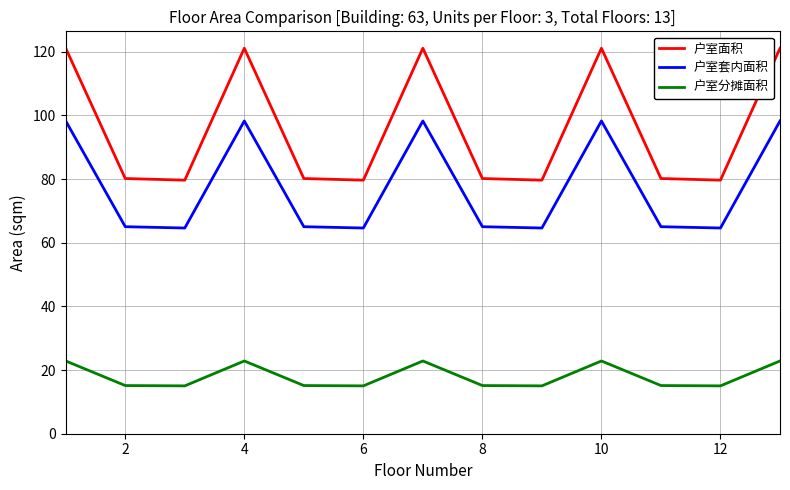

Which series has the largest range (max minus min)?

户室面积